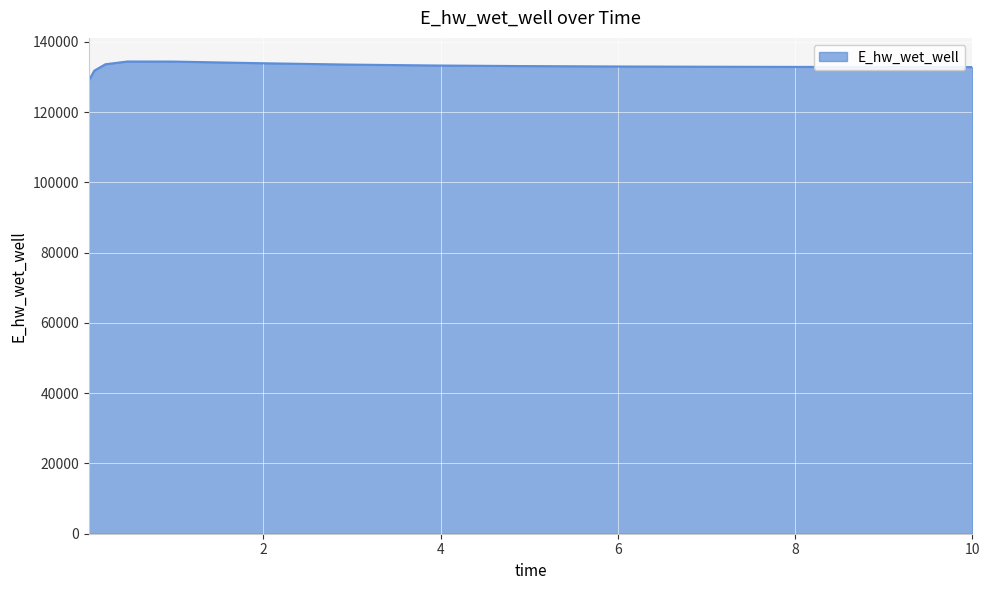

What is the difference between the maximum and minimum values?

5430.1